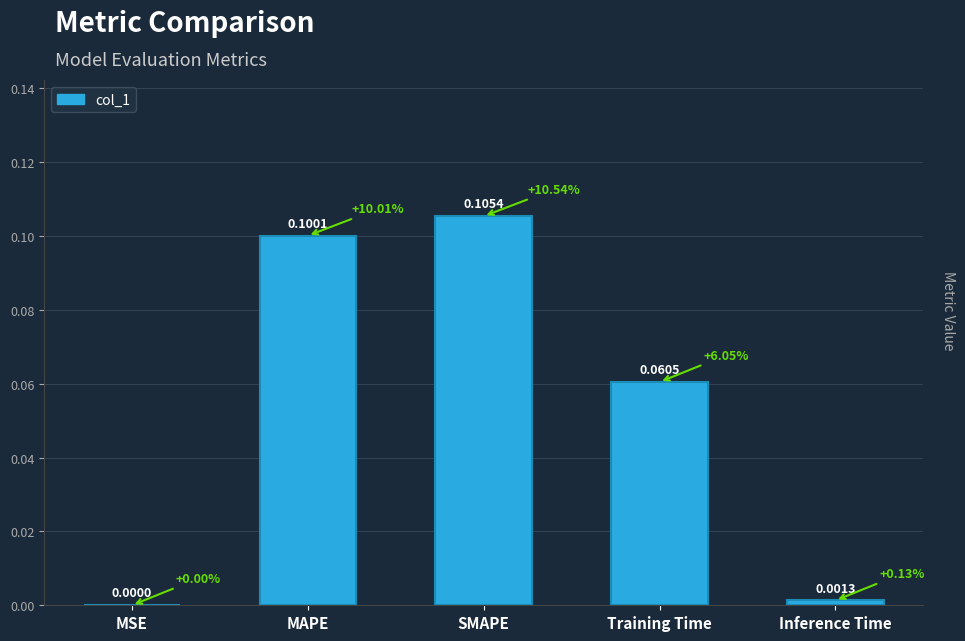

Which category has the highest value across all series?

SMAPE